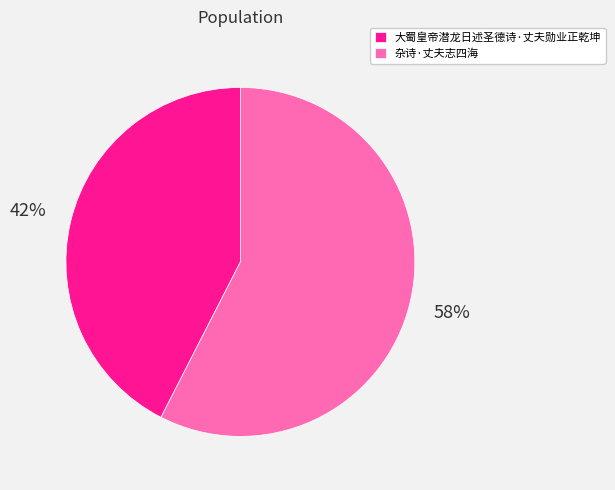

Is it true that 大蜀皇帝潜龙日述圣德诗·丈夫勋业正乾坤 is 49% of the pie?

False